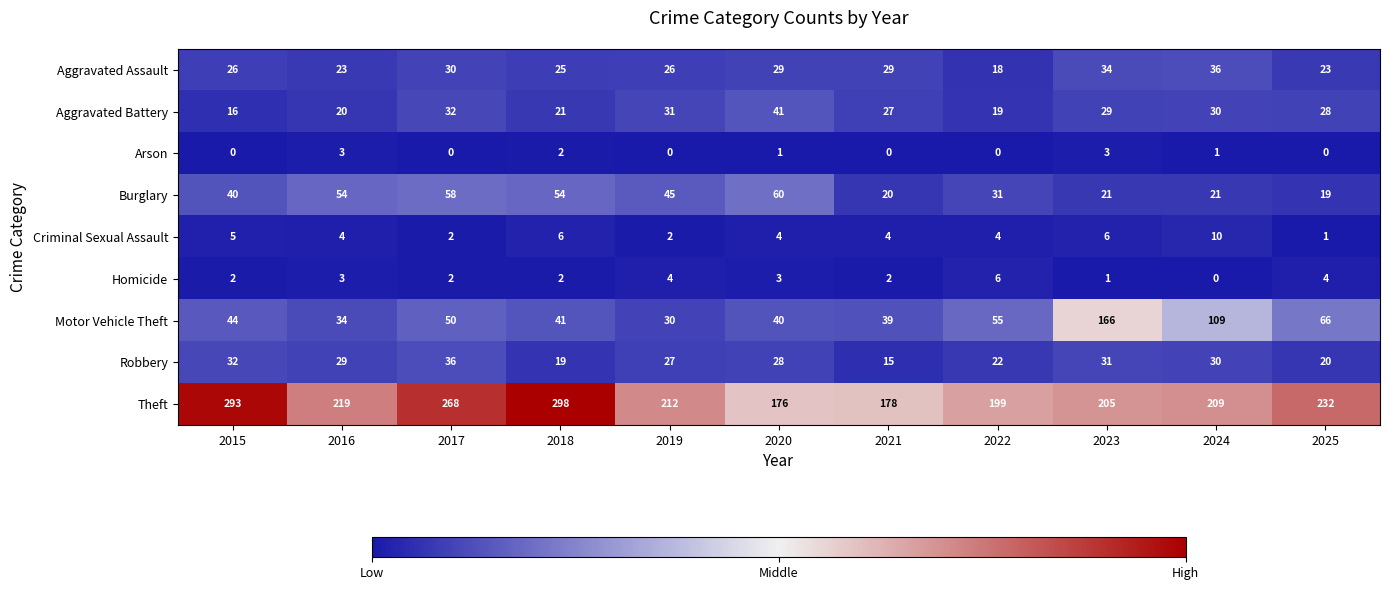

At which category is the sum across all series the highest?

2023